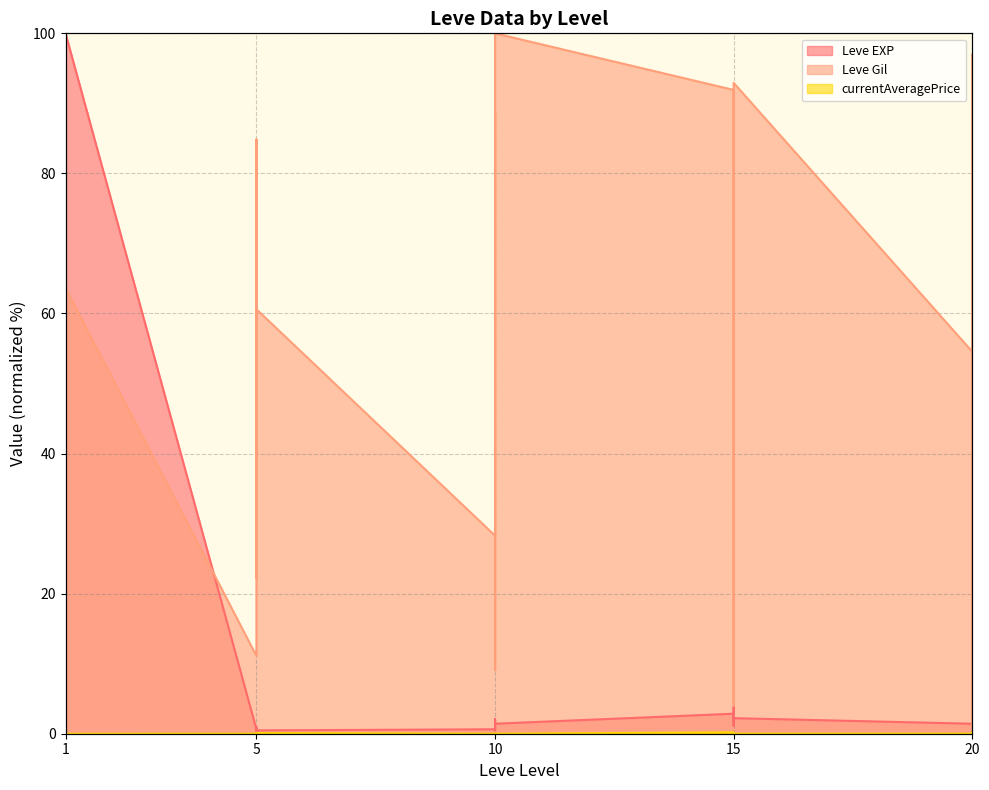

What value does the Leve EXP series have at 10?

1.4